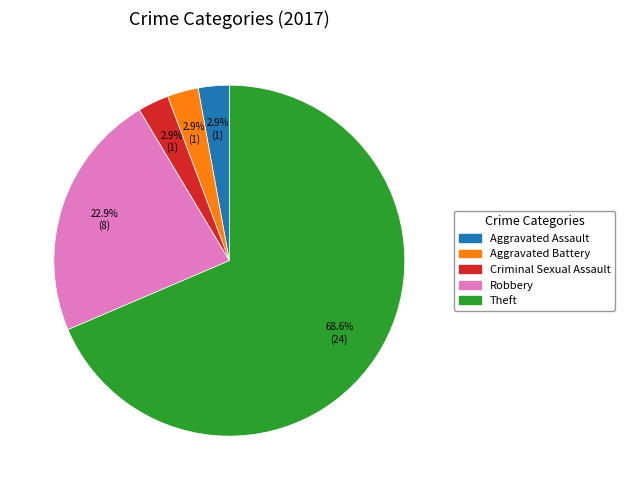

Is there a majority slice in this chart?

Yes